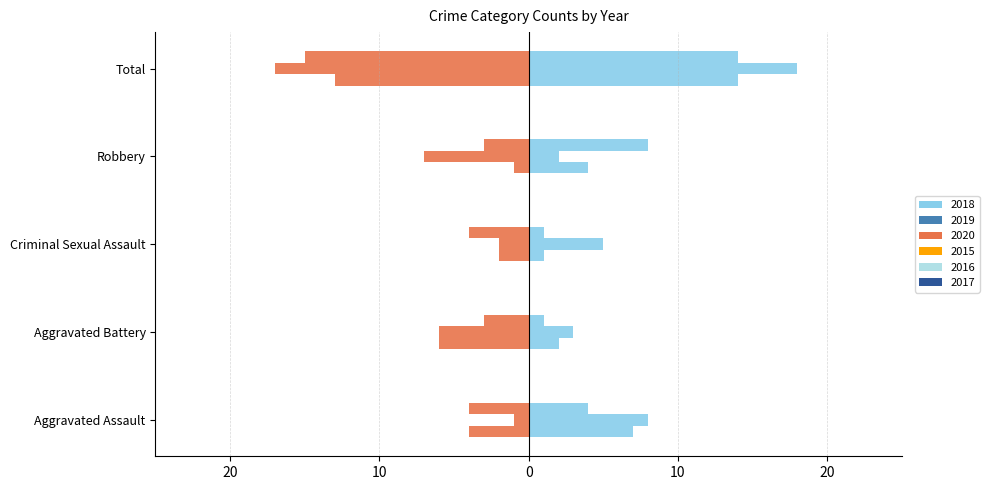

Rank the series by their maximum value, from highest to lowest.

2019, 2018, 2020, 2015, 2016, 2017